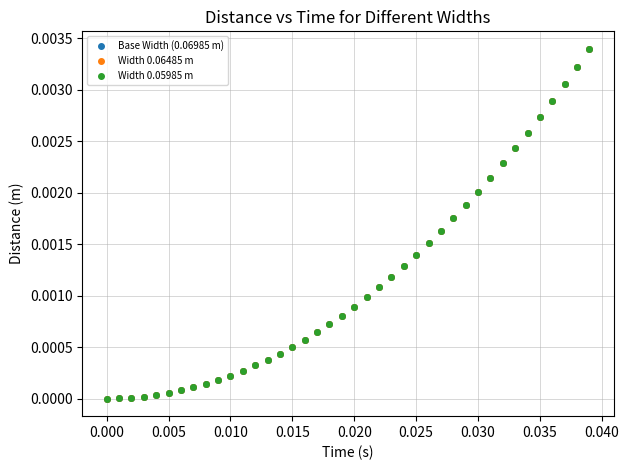

Which series has the largest Y range (max minus min)?

Width 0.05985 m